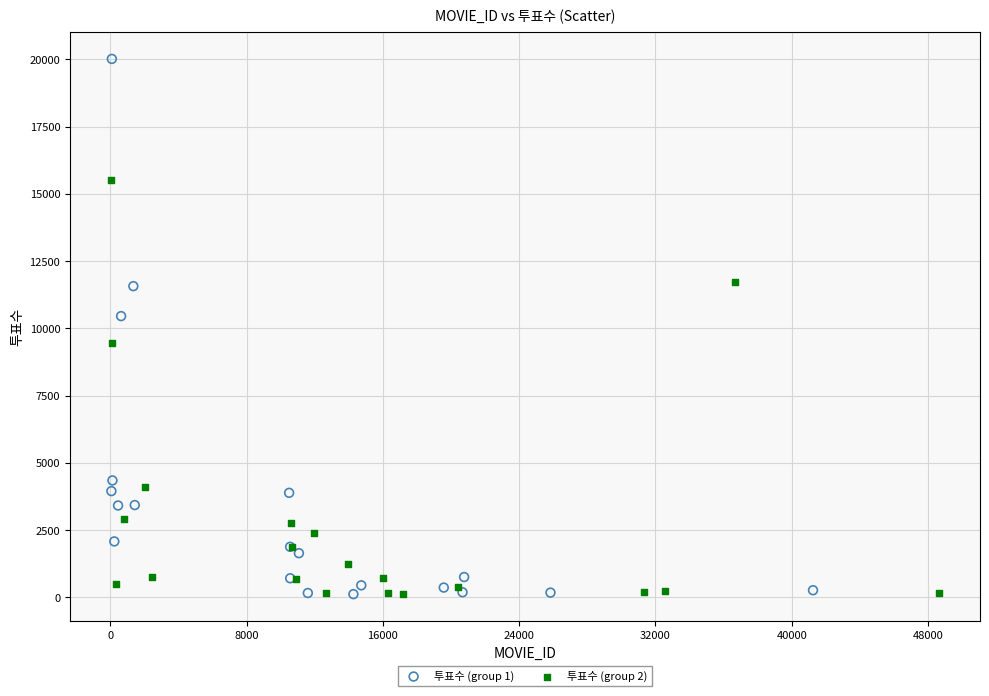

Which series has the widest spread of Y values?

투표수 (group 1)